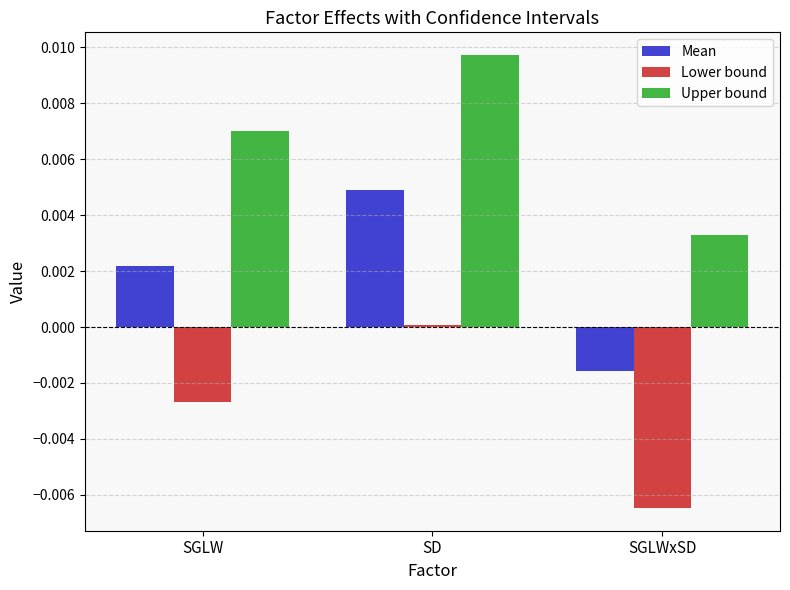

Which series has the widest spread of values?

Lower bound